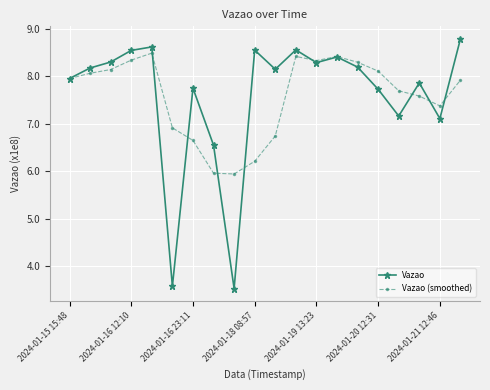

List the series in order of their peak value, highest first.

Vazao, Vazao (smoothed)